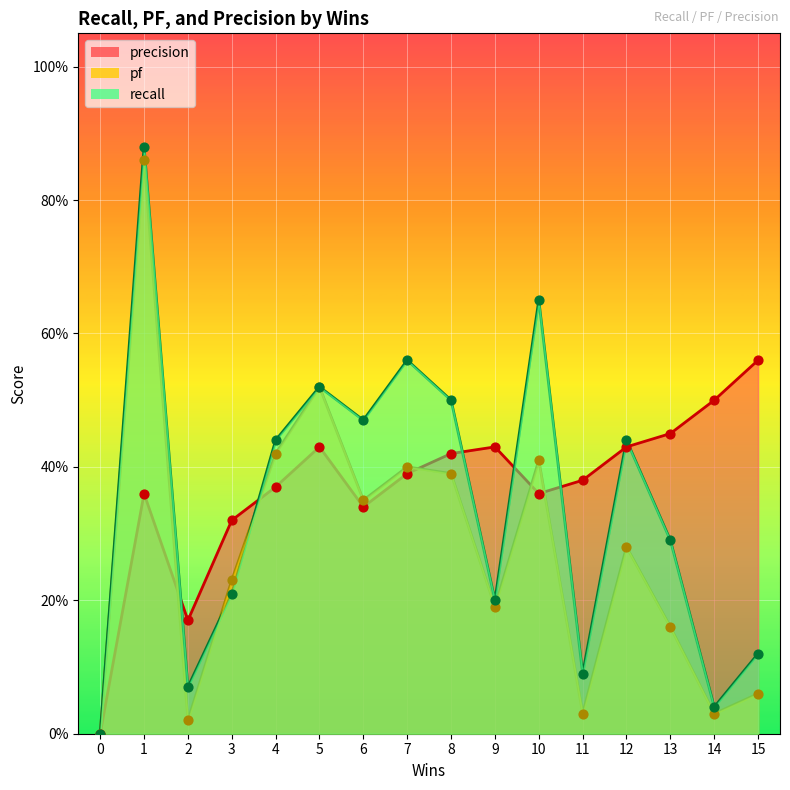

Which series reaches the minimum Y coordinate?

recall